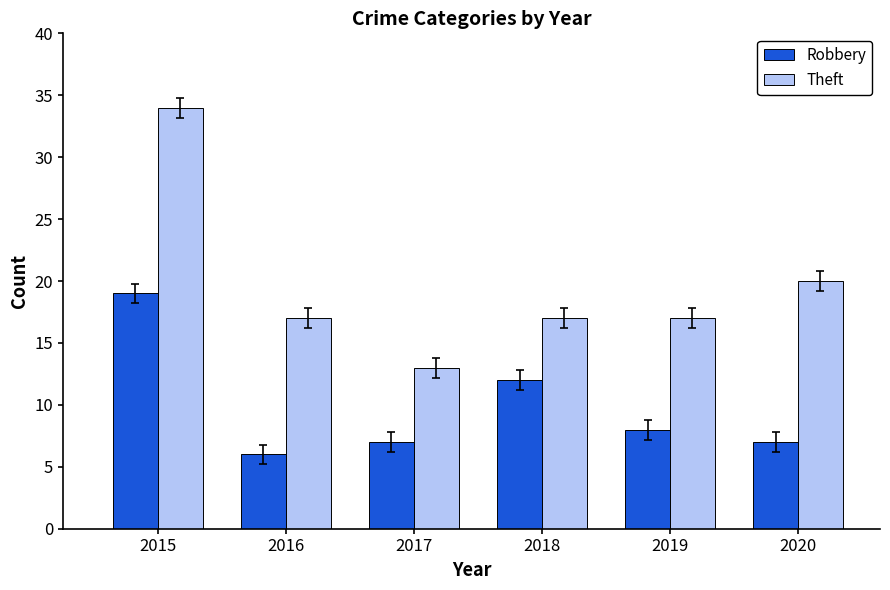

Is the value of Robbery at 2017 greater than the value of Theft at 2019?

No